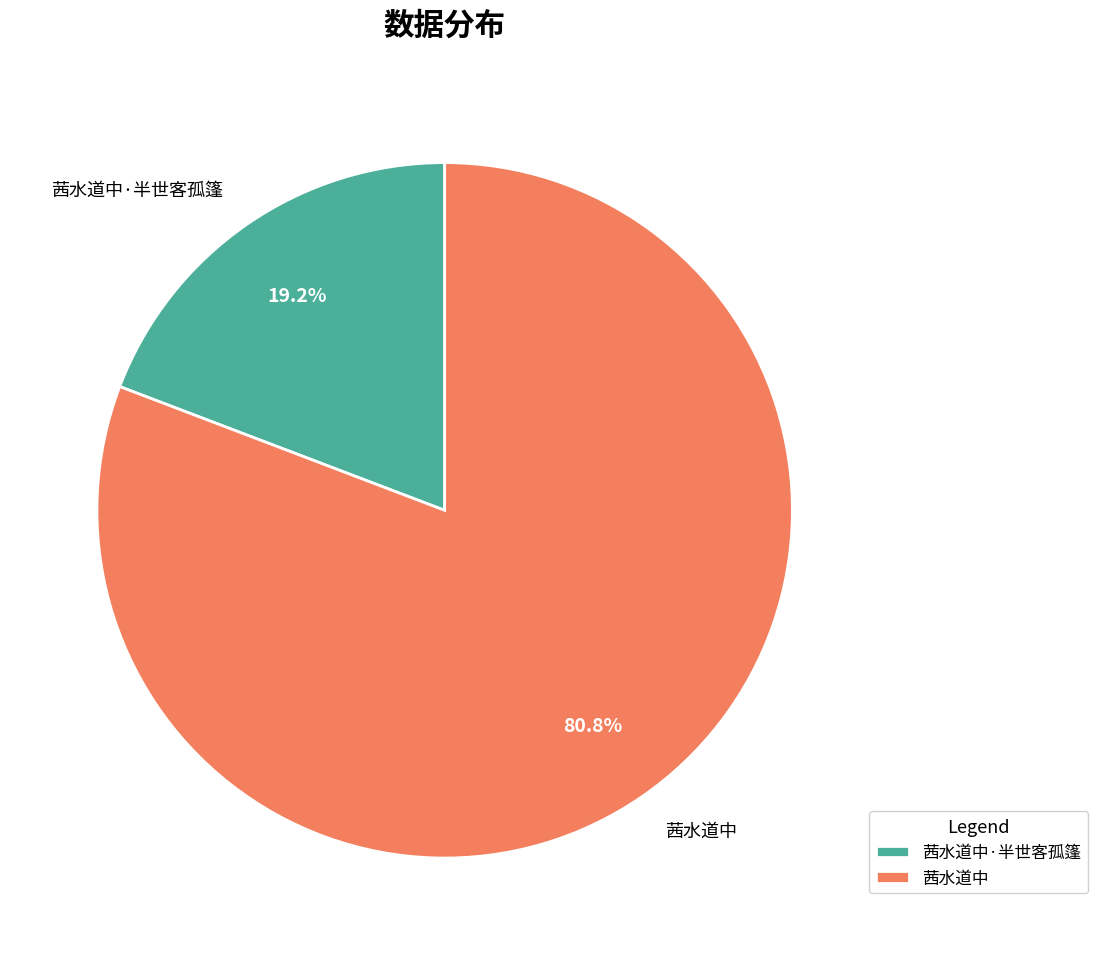

What percentage do 茜水道中 and 茜水道中·半世客孤篷 together represent?

100.0%